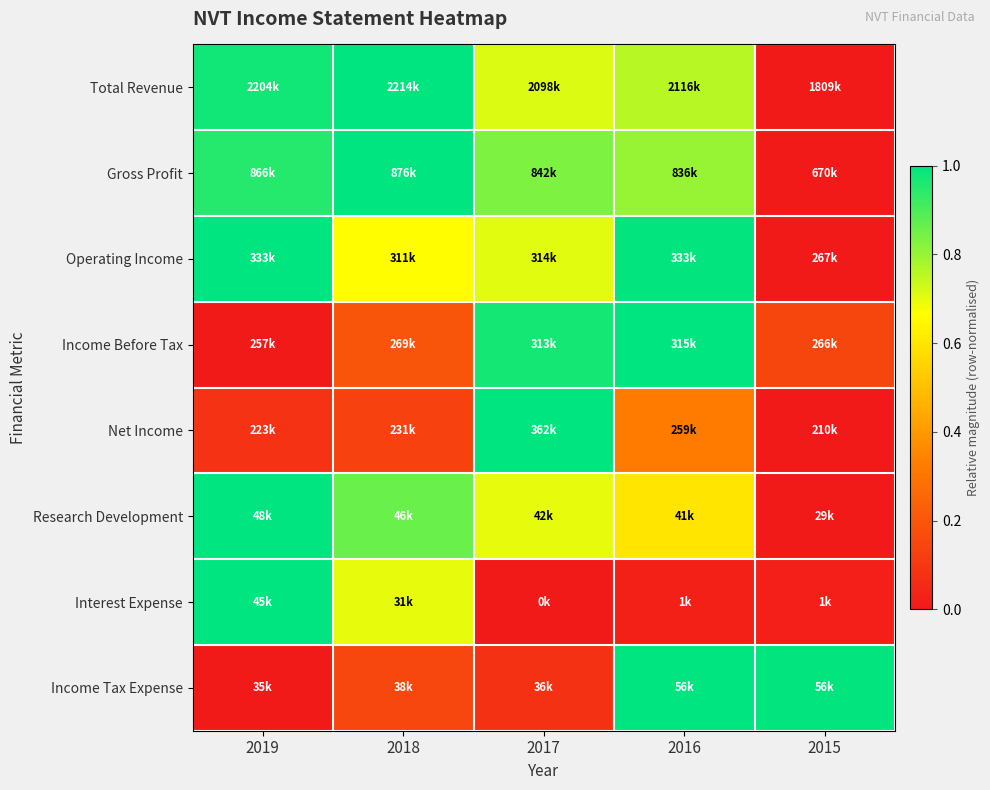

What is the total value across all series at 2018?

4.7